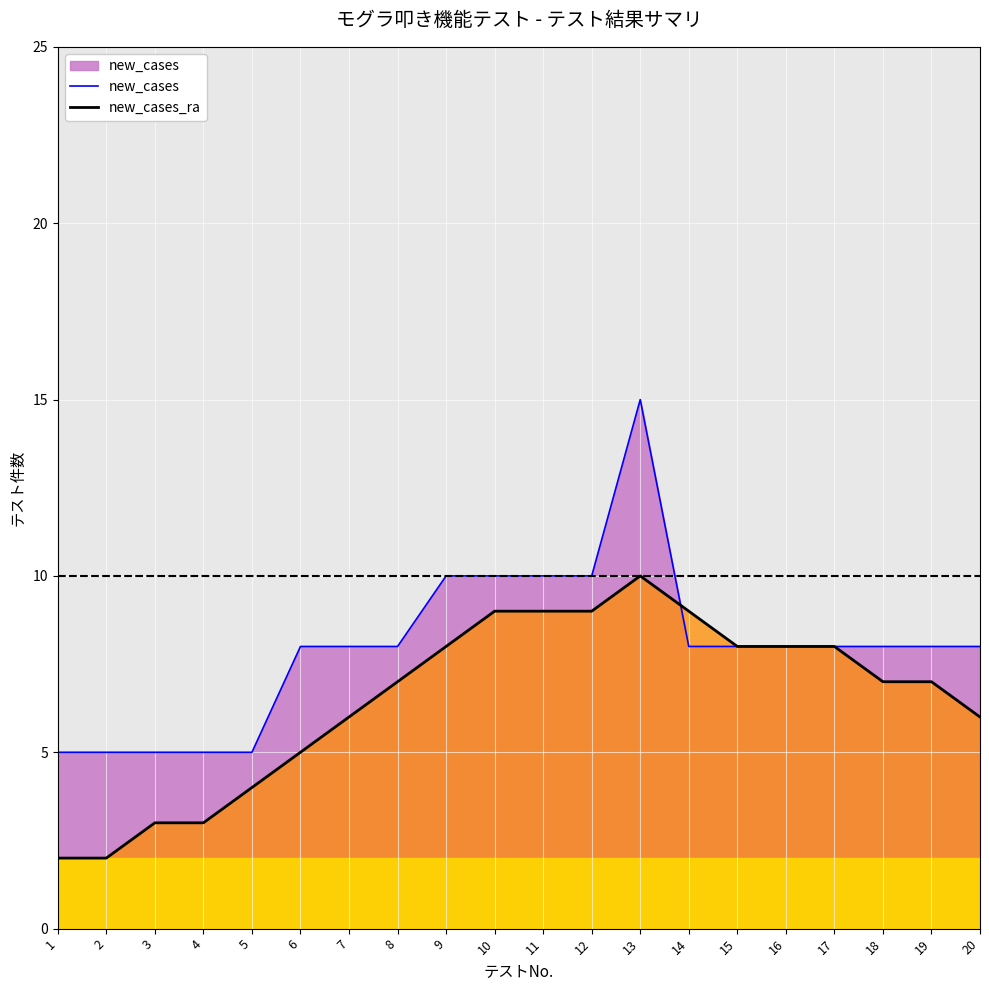

True or false: new_cases_ra has more than 0 points higher than both neighbors.

True